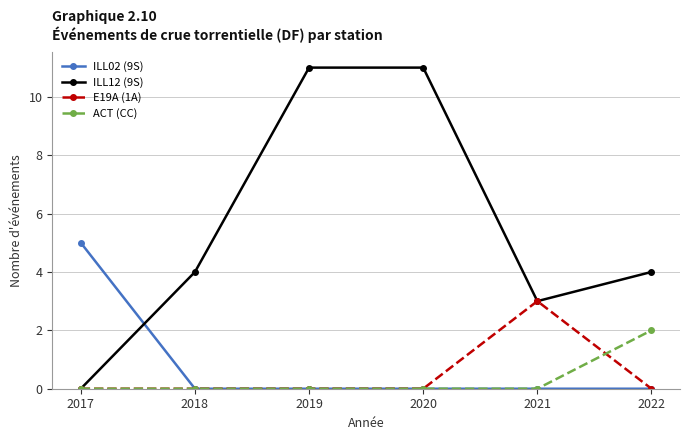

The value of ACT (CC) at 2018 is 1. True or false?

False